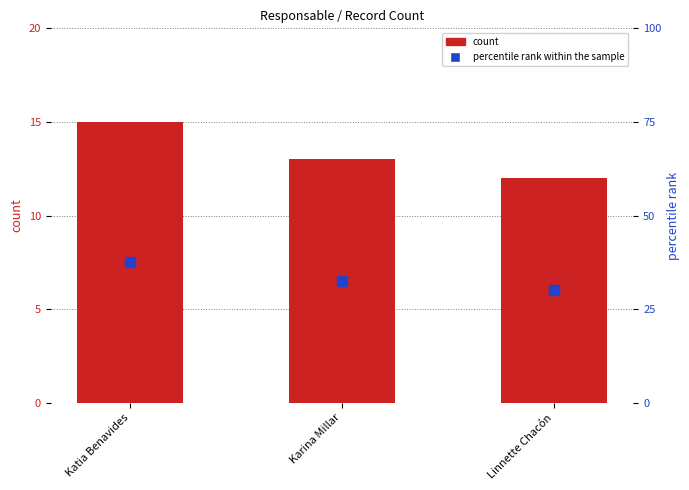

What is the minimum value shown in the chart?

12.0